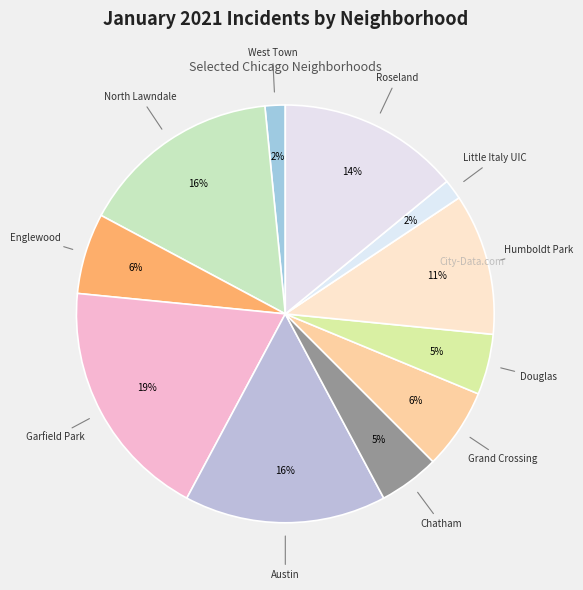

How many segments does this pie chart have?

11